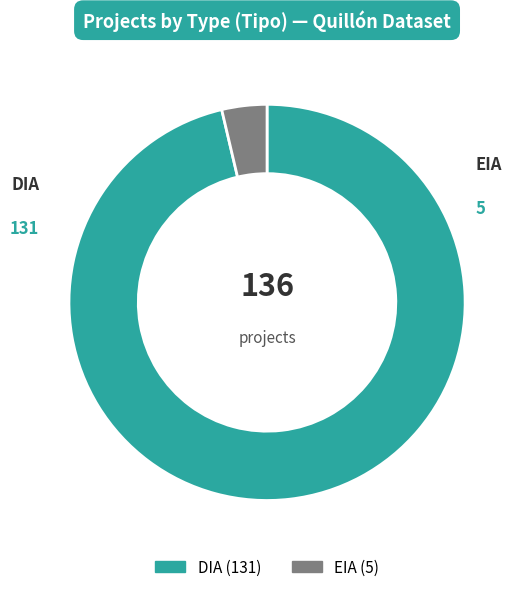

True or false: EIA accounts for 4% of the total.

True